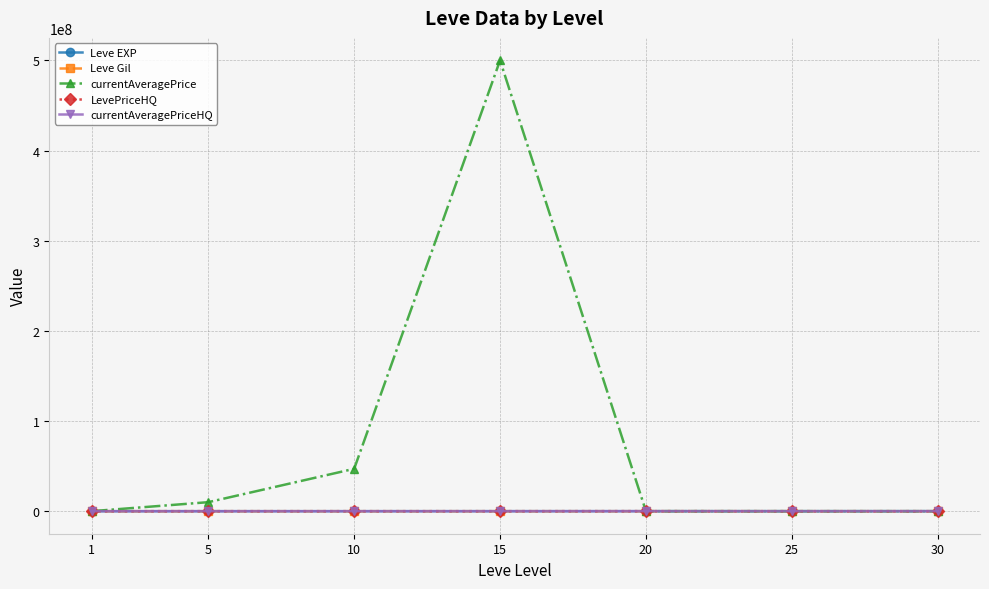

Where do Leve EXP and currentAveragePrice first cross each other?

1 and 5